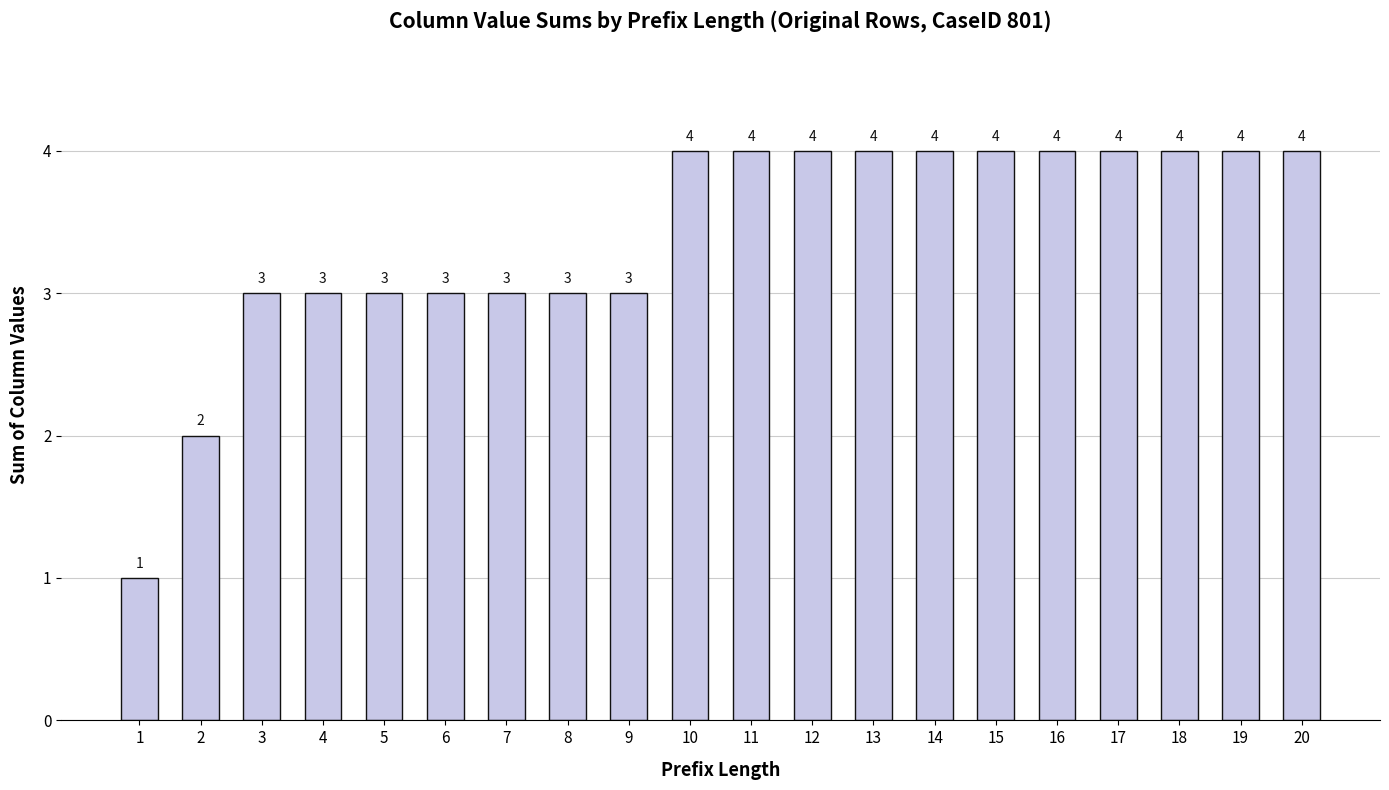

What is the change in value from 6 to 18?

+1